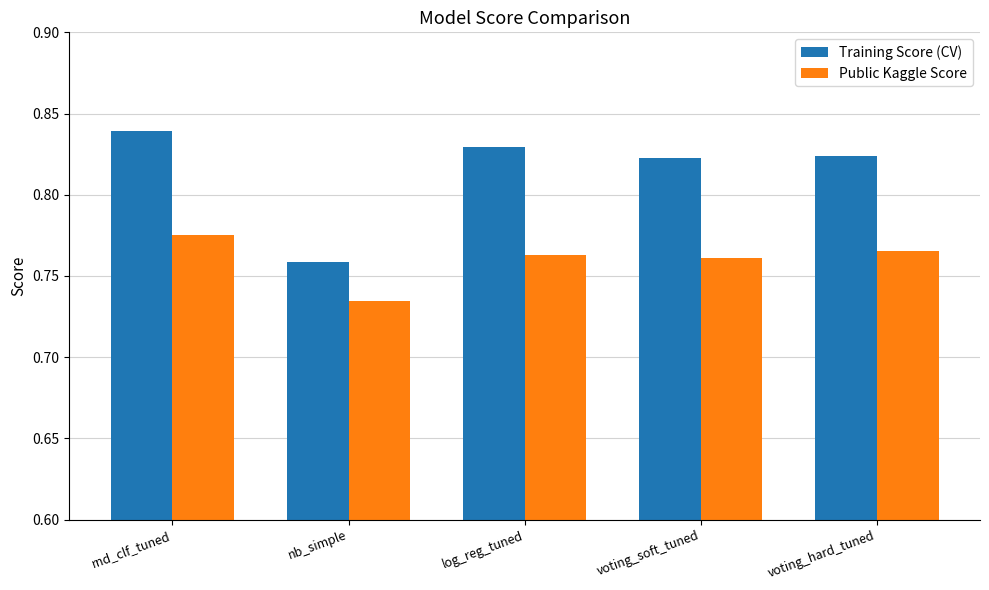

True or false: Training Score (CV) has a value of 0.6 at log_reg_tuned.

False